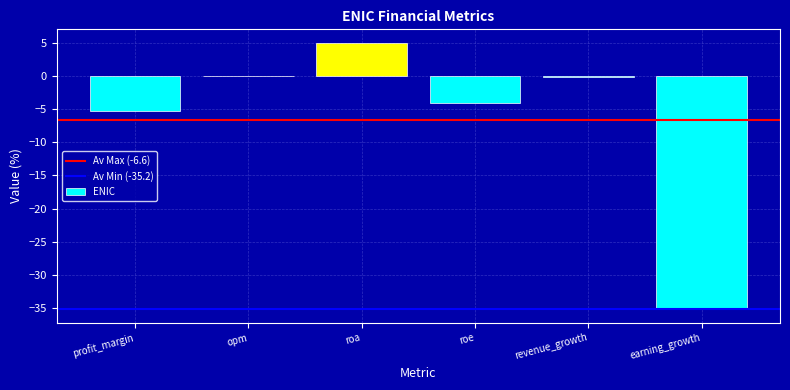

Is it true that the value at profit_margin is -8.5?

False